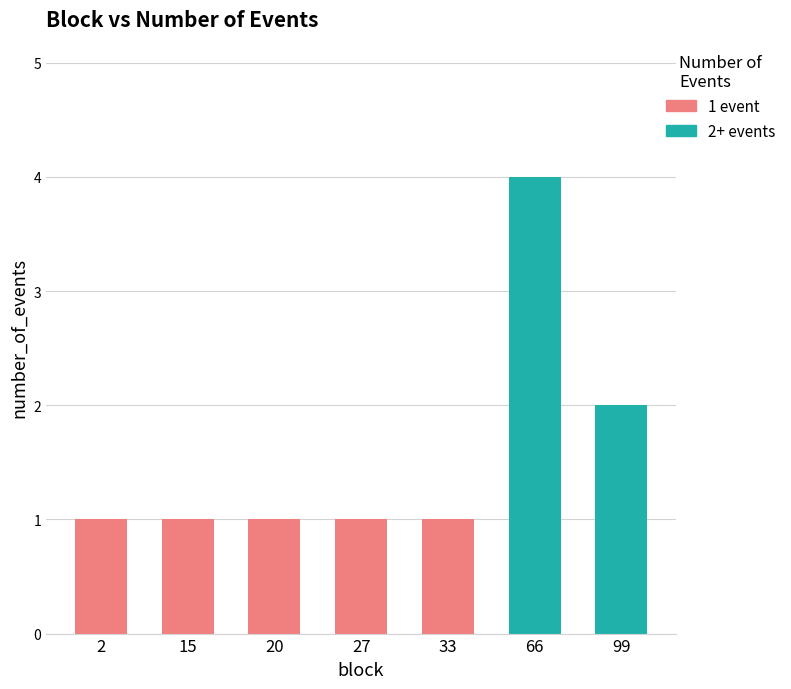

Are the bars grouped side by side (vs. stacked)?

No